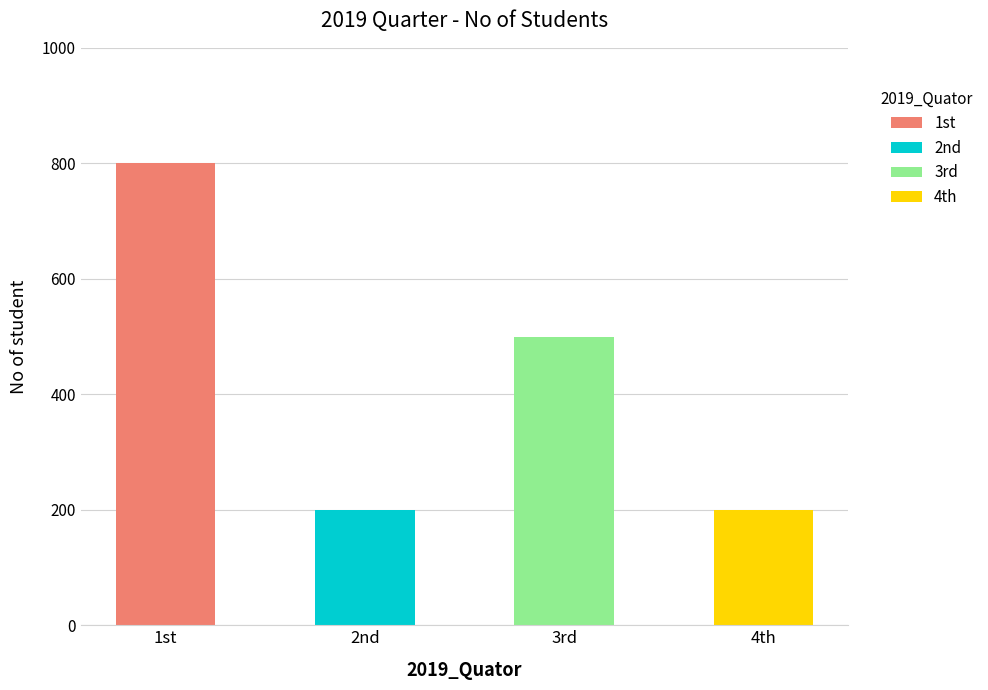

What is the label of the 2nd bar from the left?

2nd